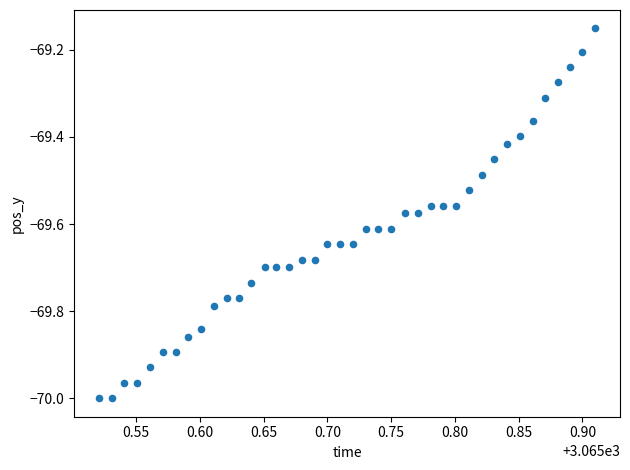

What is the range of X values (max minus min)?

0.4